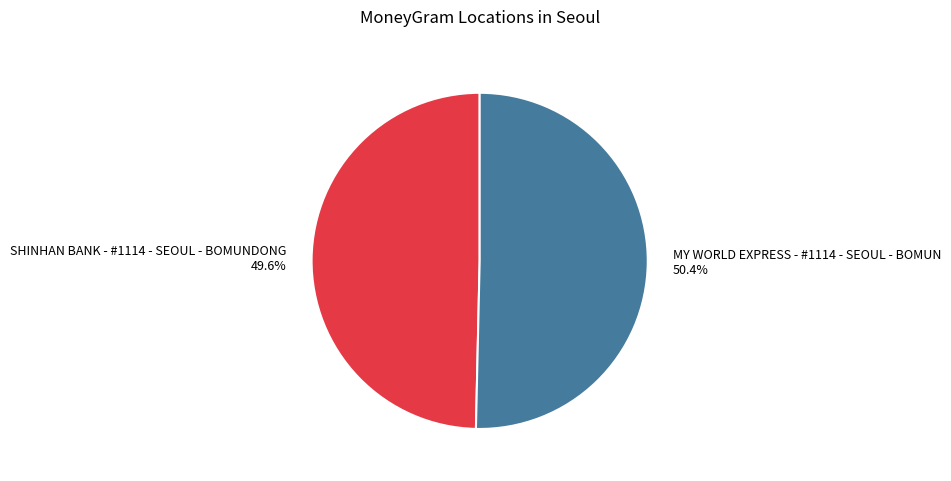

Does SHINHAN BANK - #1114 - SEOUL - BOMUNDONG represent more than half of the total?

No